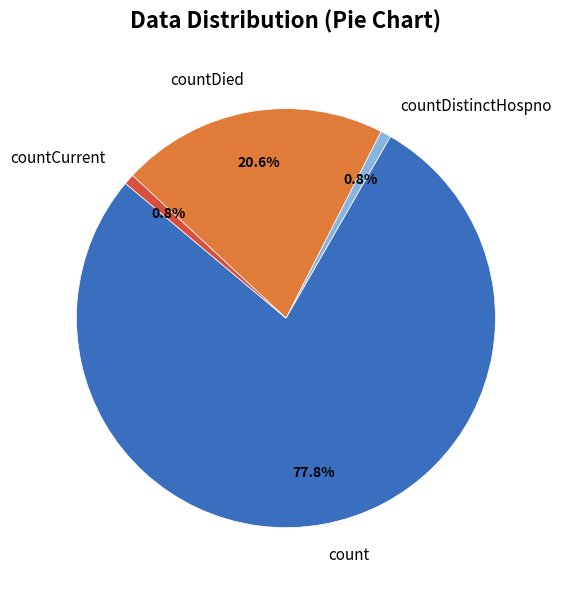

Is it true that count is 78% of the pie?

True